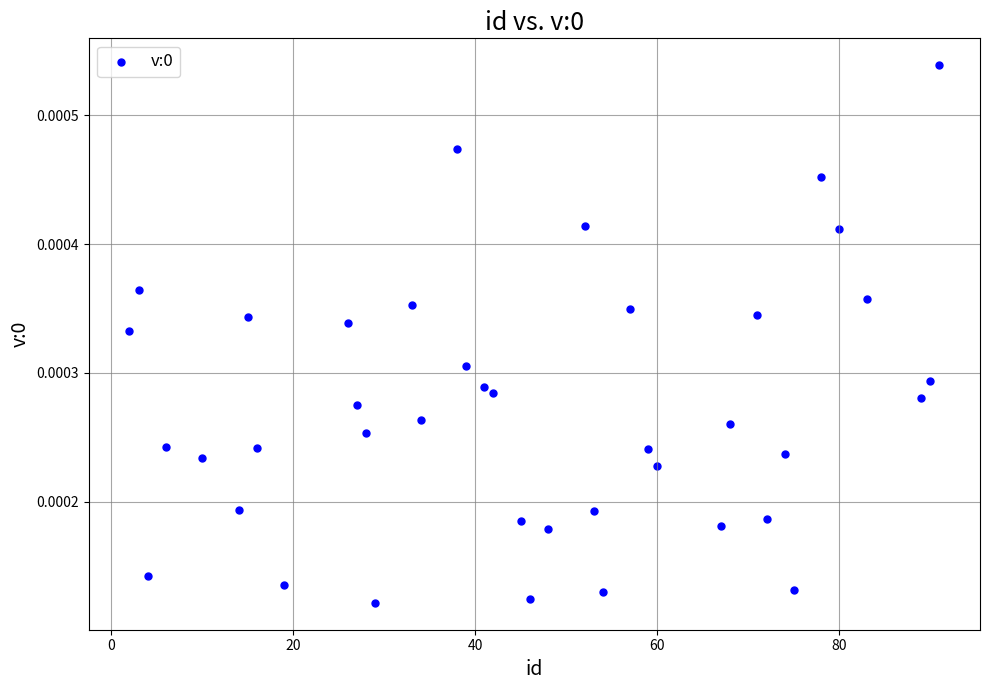

What is the range of X values (max minus min)?

89.0